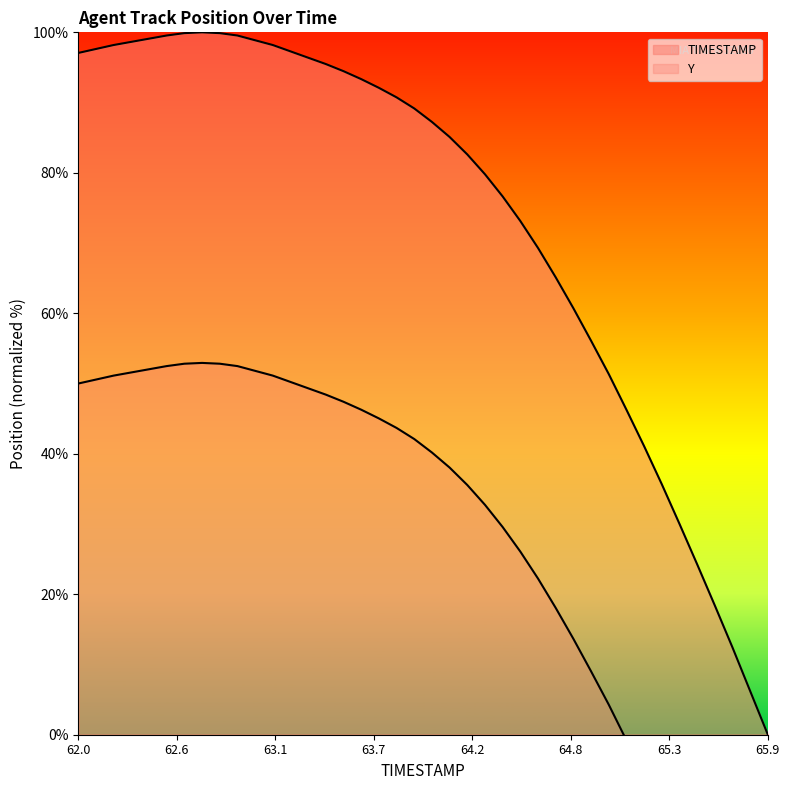

Approximately how many times larger is the value at 65.0 compared to 64.6?

0.7